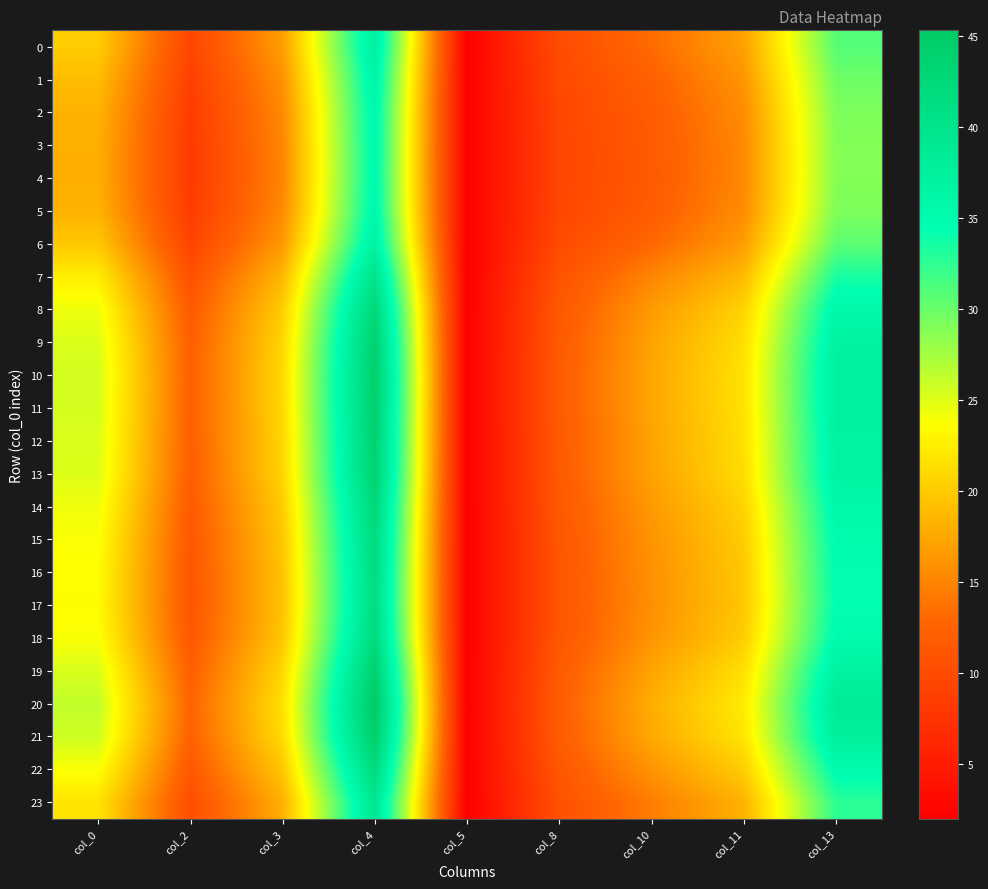

Count the number of data series in this chart.

24